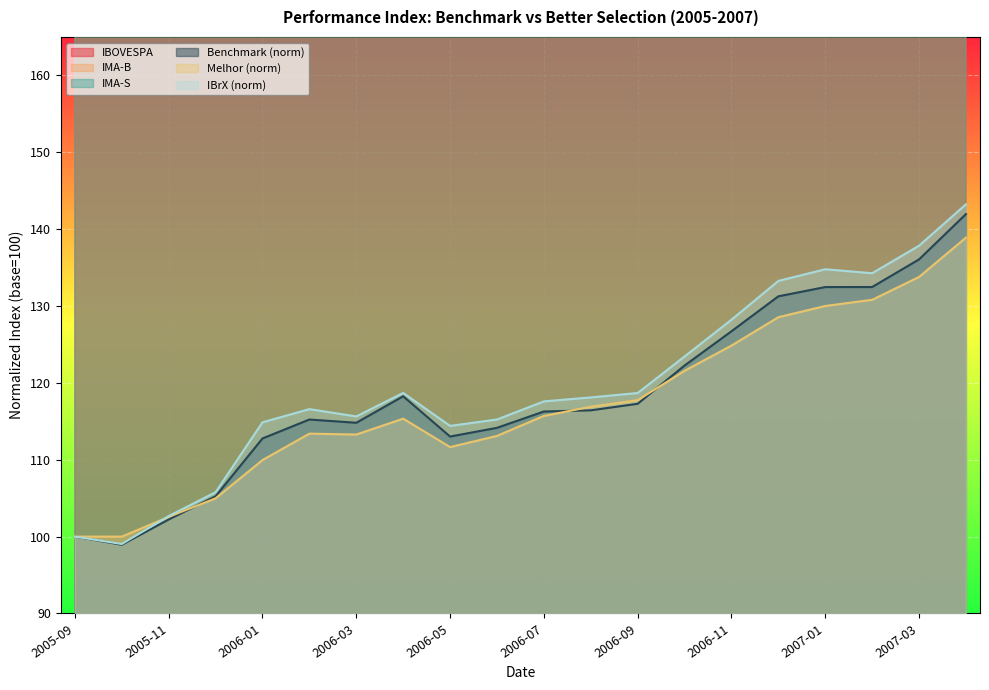

List the series in order of their peak value, lowest first.

Melhor (norm), Benchmark (norm), IBrX (norm), IMA-S, IMA-B, IBOVESPA